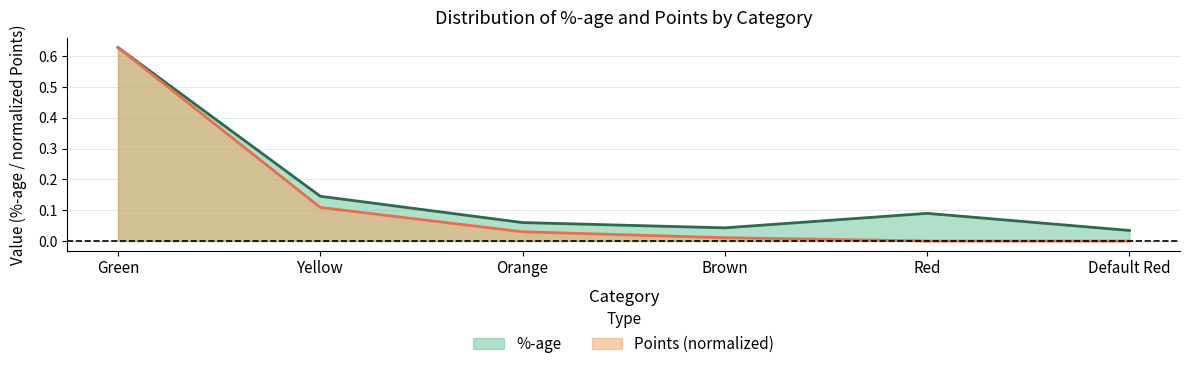

What is the difference between the second highest and minimum values in the %-age series?

0.1